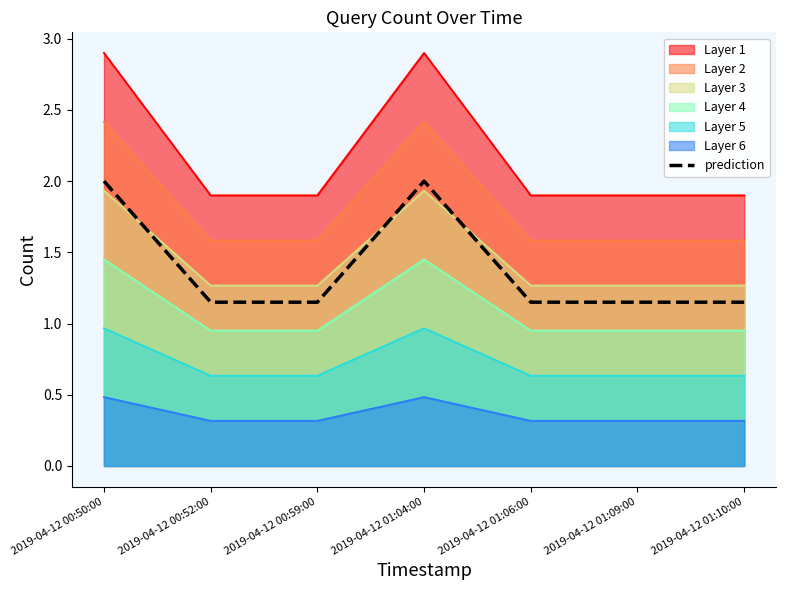

What is the label of the 7th point from the left?

2019-04-12 01:10:00